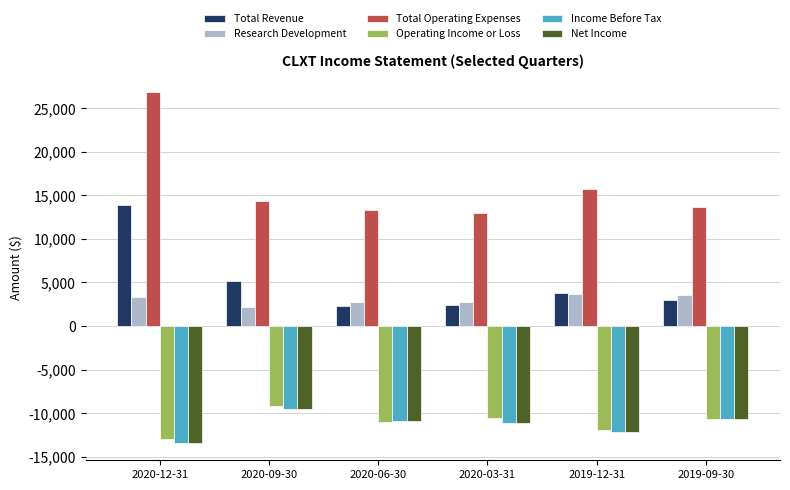

How many groups of bars are there?

6